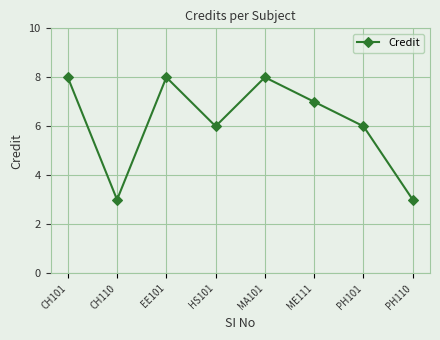

What is the ratio of the value at ME111 to the value at CH101?

0.9